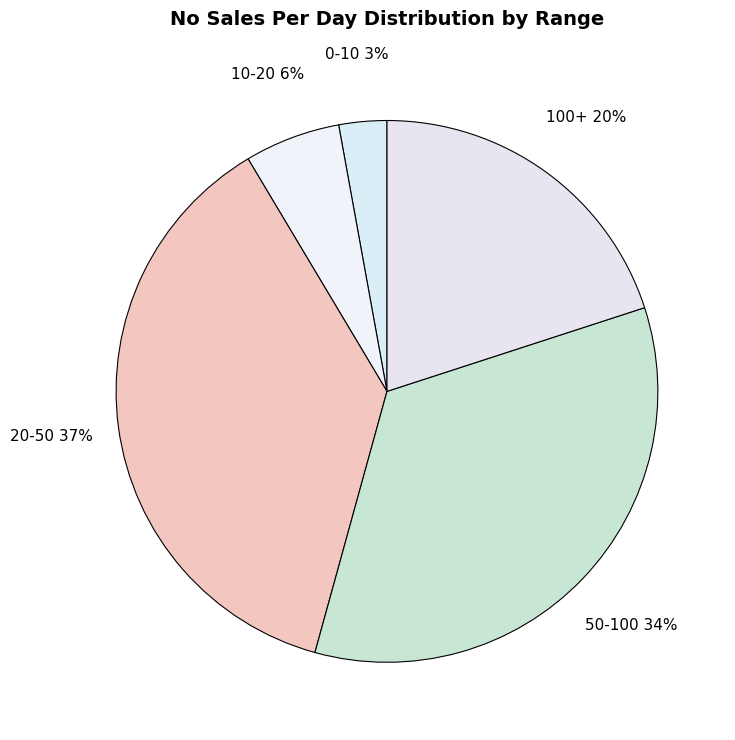

How many segments does this pie chart have?

5